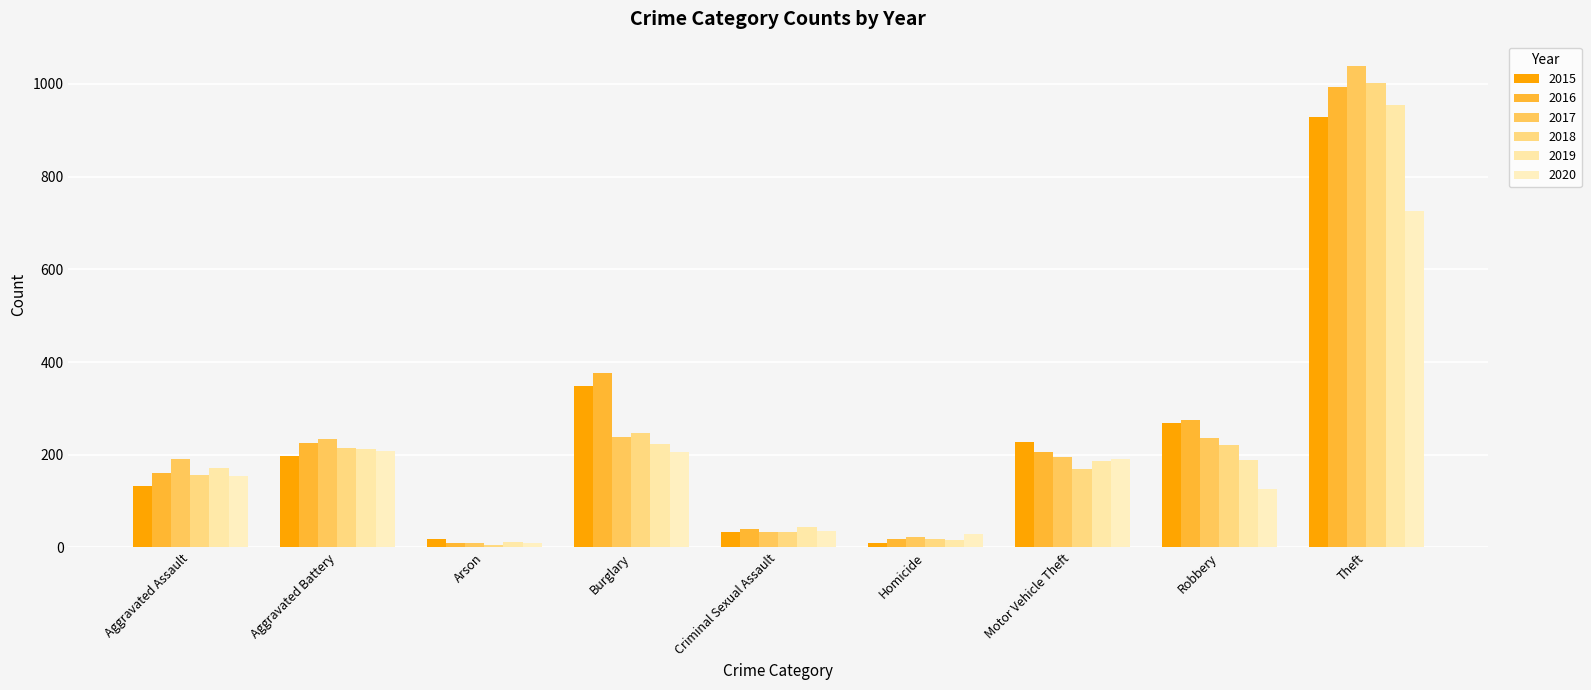

What position from the right is Motor Vehicle Theft?

3